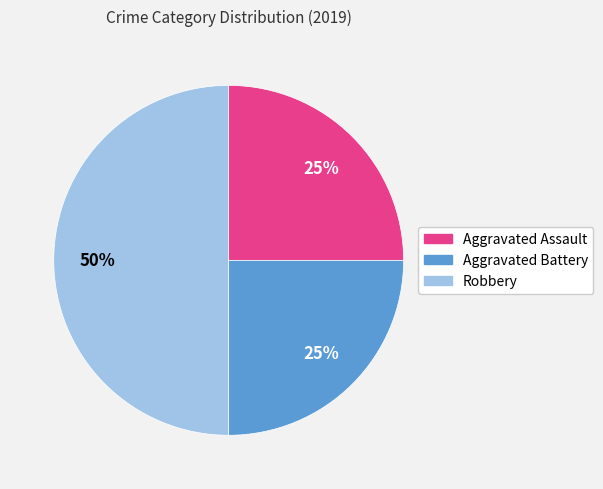

Between Robbery and Aggravated Battery, which is larger?

Robbery